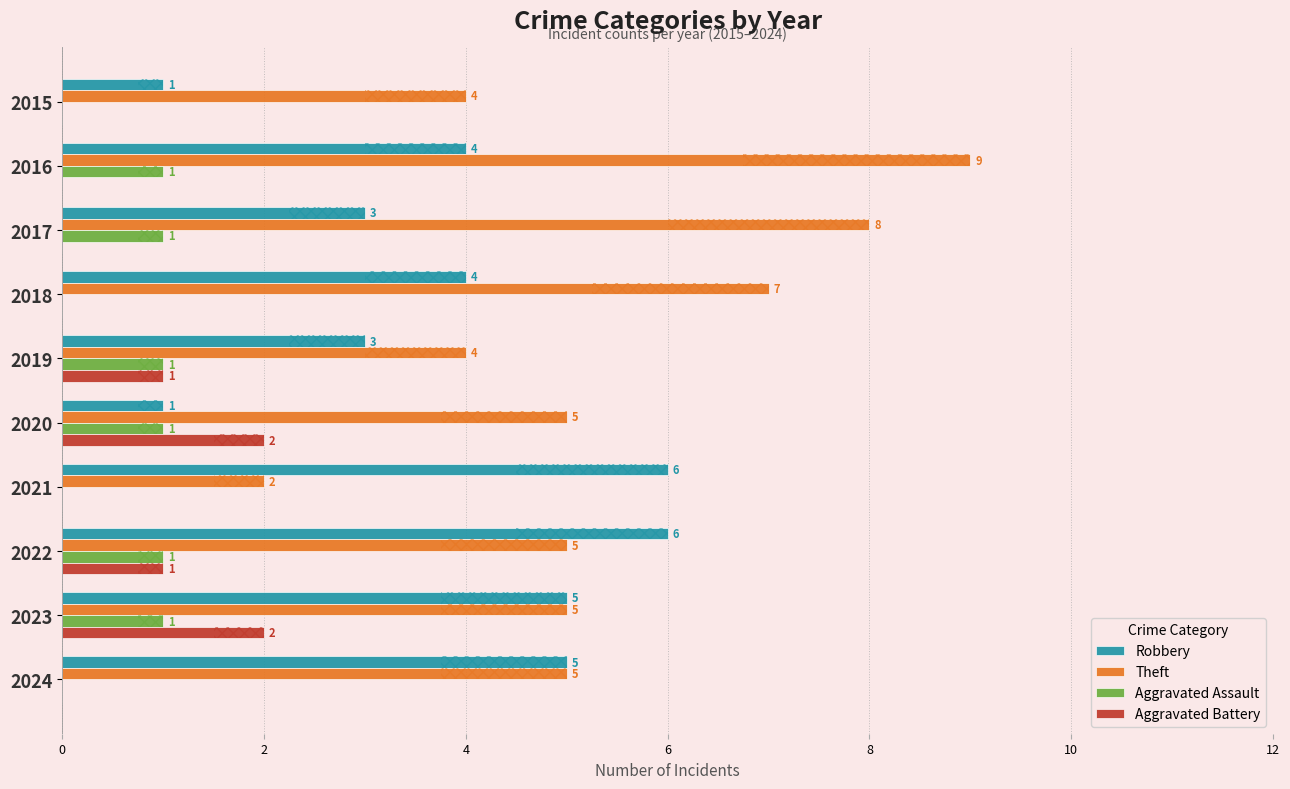

How many distinct data groups are displayed?

4